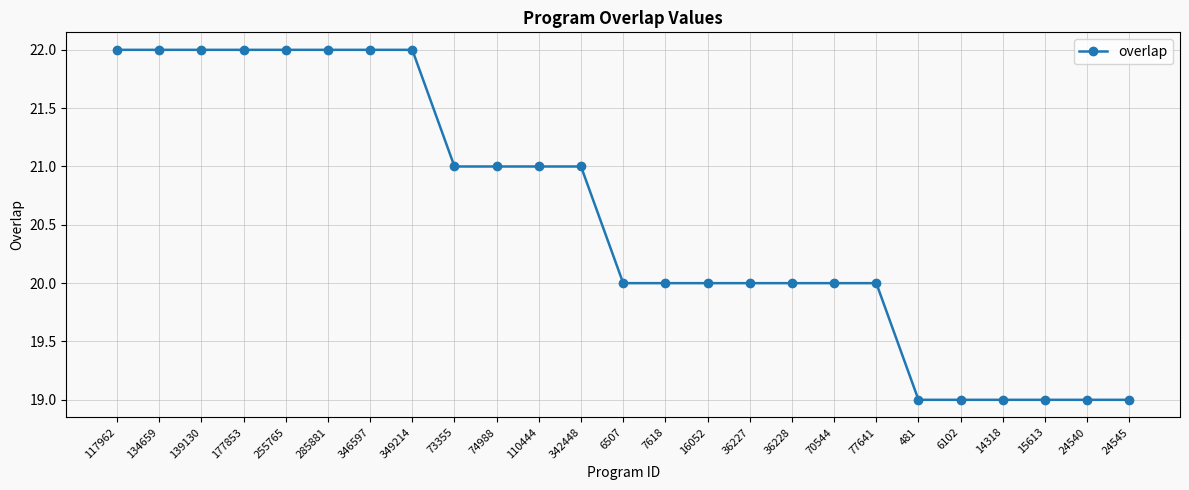

What is the greatest value displayed?

22